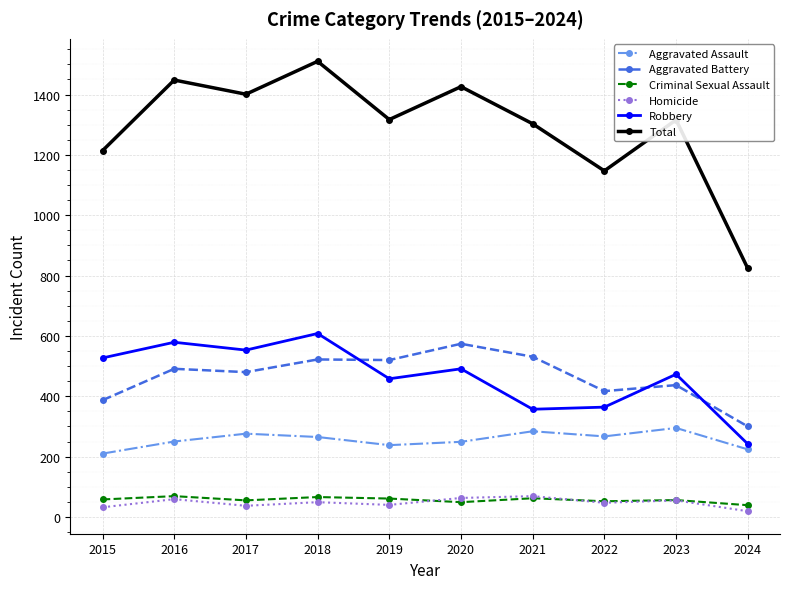

In Aggravated Assault, how many points are lower than both neighbors (excluding endpoints)?

2